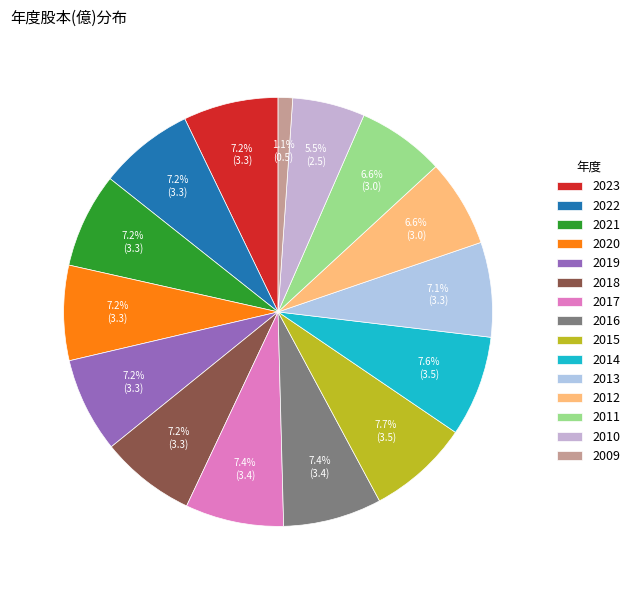

How many segments does this pie chart have?

15